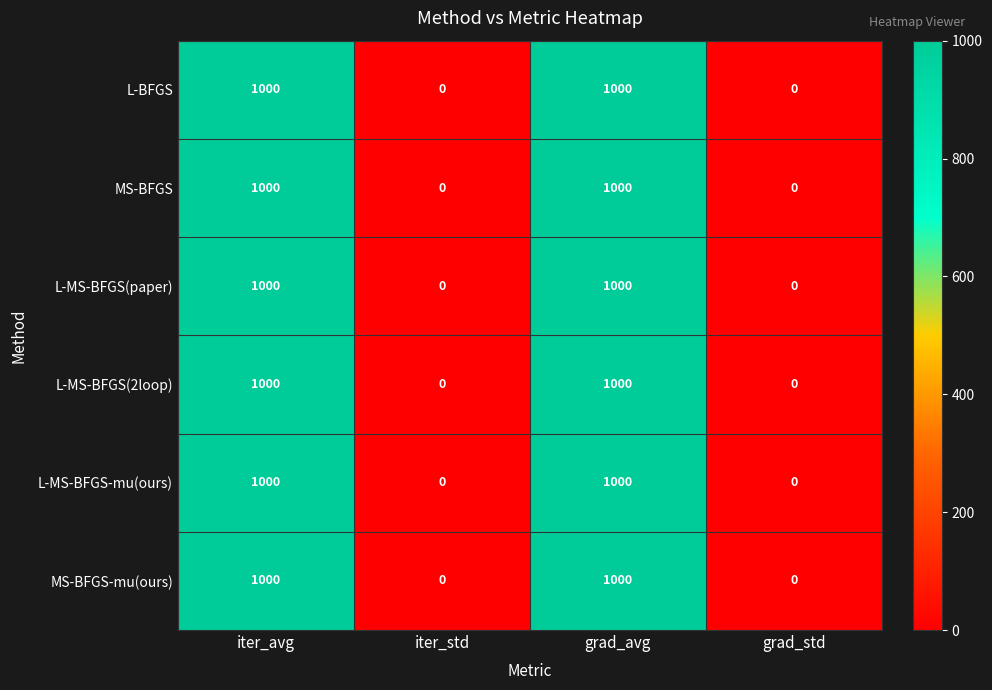

Is the value of L-BFGS at iter_std greater than the value of L-MS-BFGS(paper) at iter_avg?

No